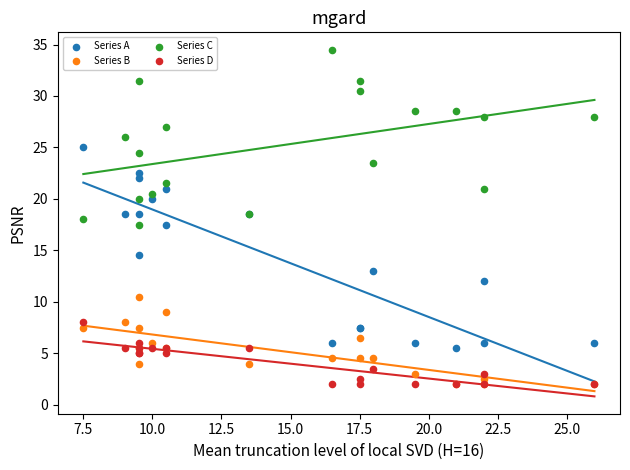

Which series has the widest spread of Y values?

Series A